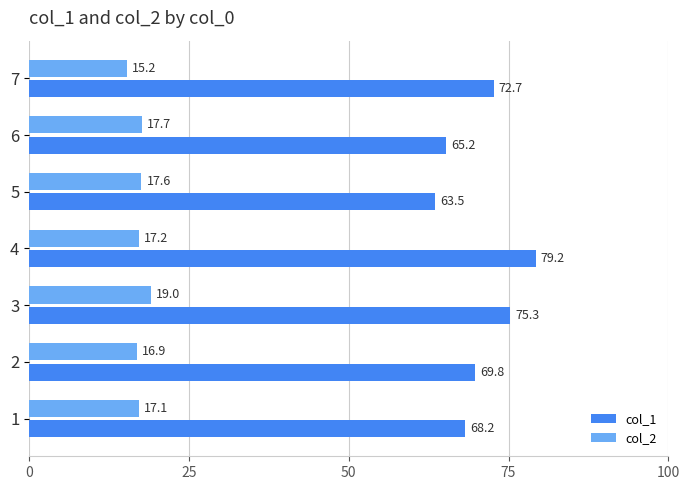

At which category is the sum across all series the highest?

4